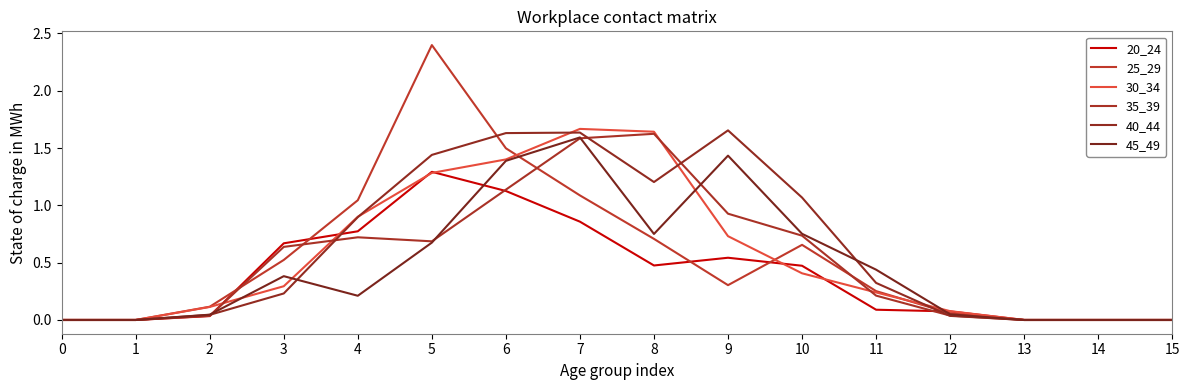

Does the chart display data point markers on the line(s)?

No